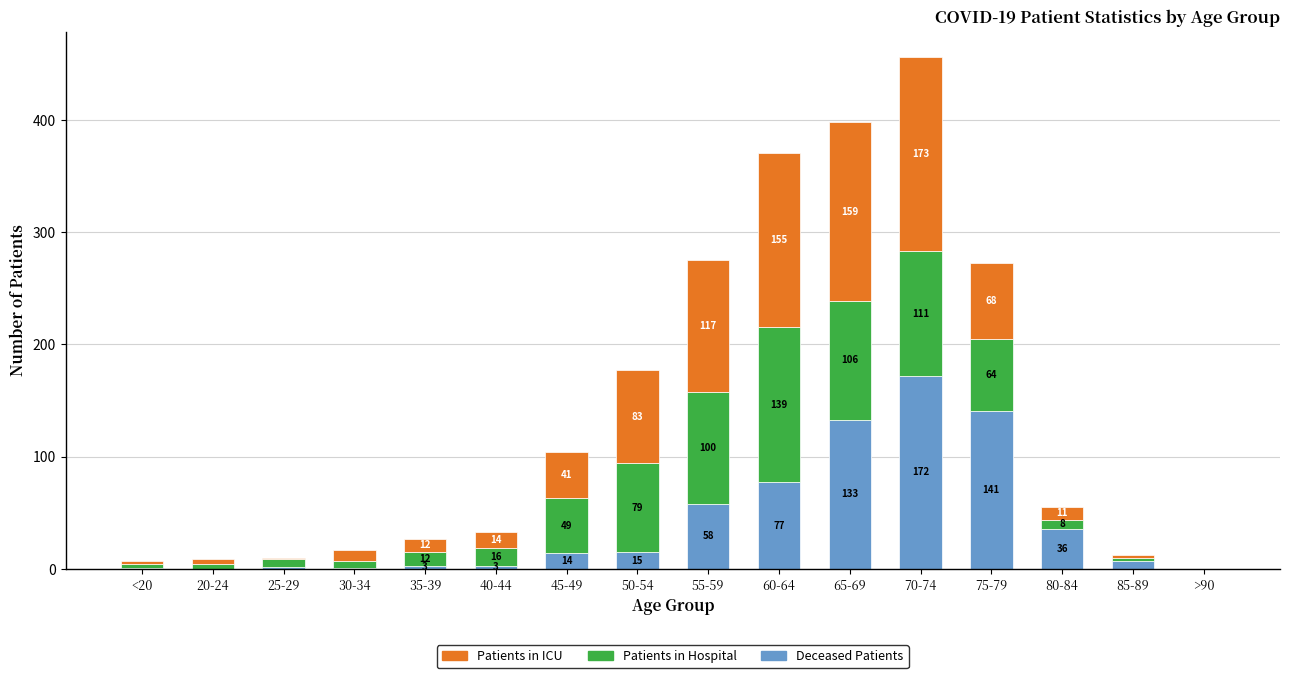

What is the total value across all series at 55-59?

275